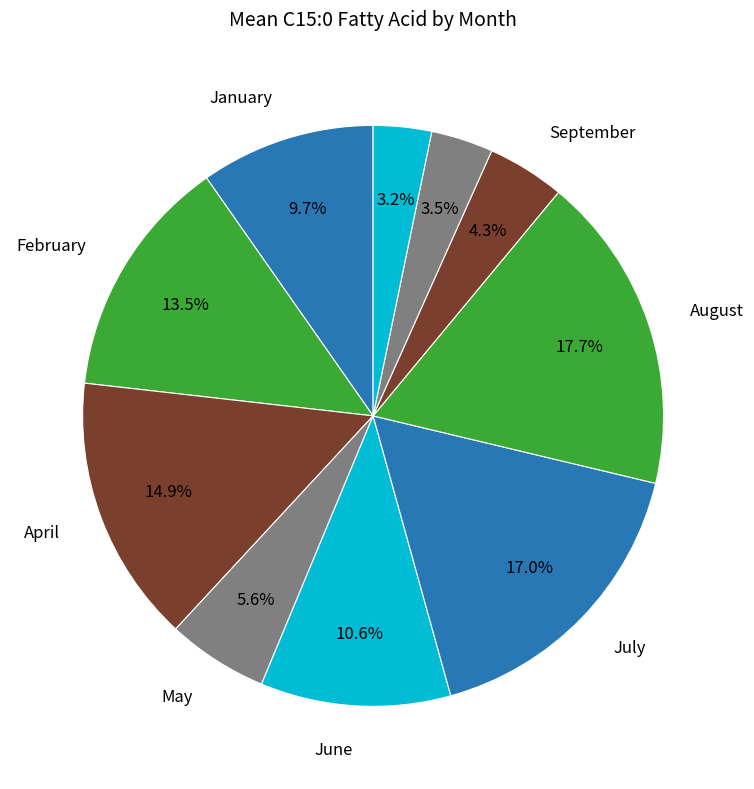

Which slice is the smallest?

December